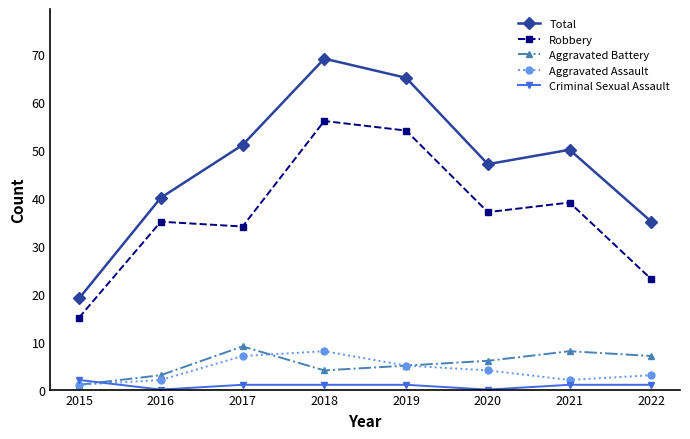

Between 2016 and 2022, which series saw the biggest shift?

Robbery